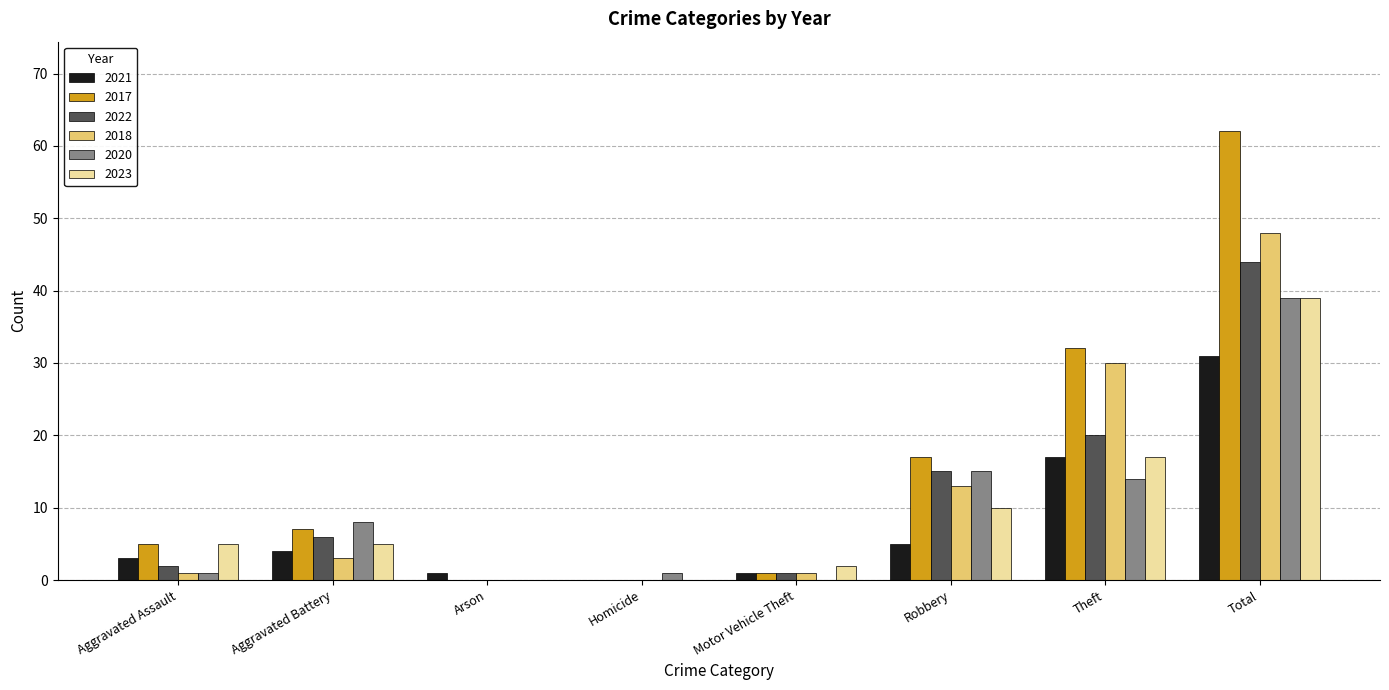

Reading right to left, extract all data points from this chart.

2021: Total=31	Theft=17	Robbery=5	Motor Vehicle Theft=1	Homicide=0	Arson=1	Aggravated Battery=4	Aggravated Assault=3
2017: Total=62	Theft=32	Robbery=17	Motor Vehicle Theft=1	Homicide=0	Arson=0	Aggravated Battery=7	Aggravated Assault=5
2022: Total=44	Theft=20	Robbery=15	Motor Vehicle Theft=1	Homicide=0	Arson=0	Aggravated Battery=6	Aggravated Assault=2
2018: Total=48	Theft=30	Robbery=13	Motor Vehicle Theft=1	Homicide=0	Arson=0	Aggravated Battery=3	Aggravated Assault=1
2020: Total=39	Theft=14	Robbery=15	Motor Vehicle Theft=0	Homicide=1	Arson=0	Aggravated Battery=8	Aggravated Assault=1
2023: Total=39	Theft=17	Robbery=10	Motor Vehicle Theft=2	Homicide=0	Arson=0	Aggravated Battery=5	Aggravated Assault=5